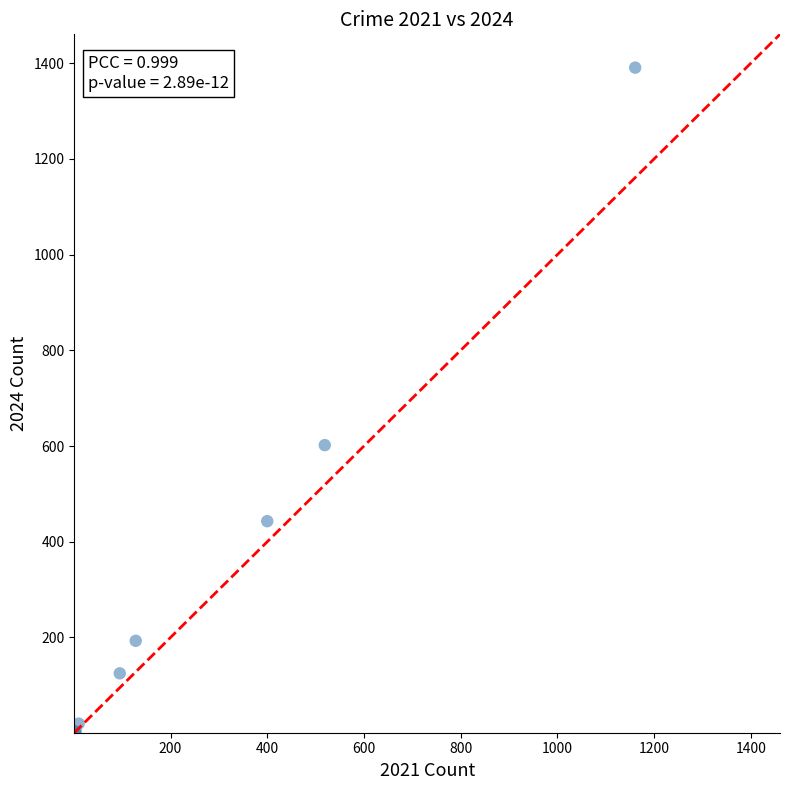

What Y value in the scatter plot is closest to 696?

602